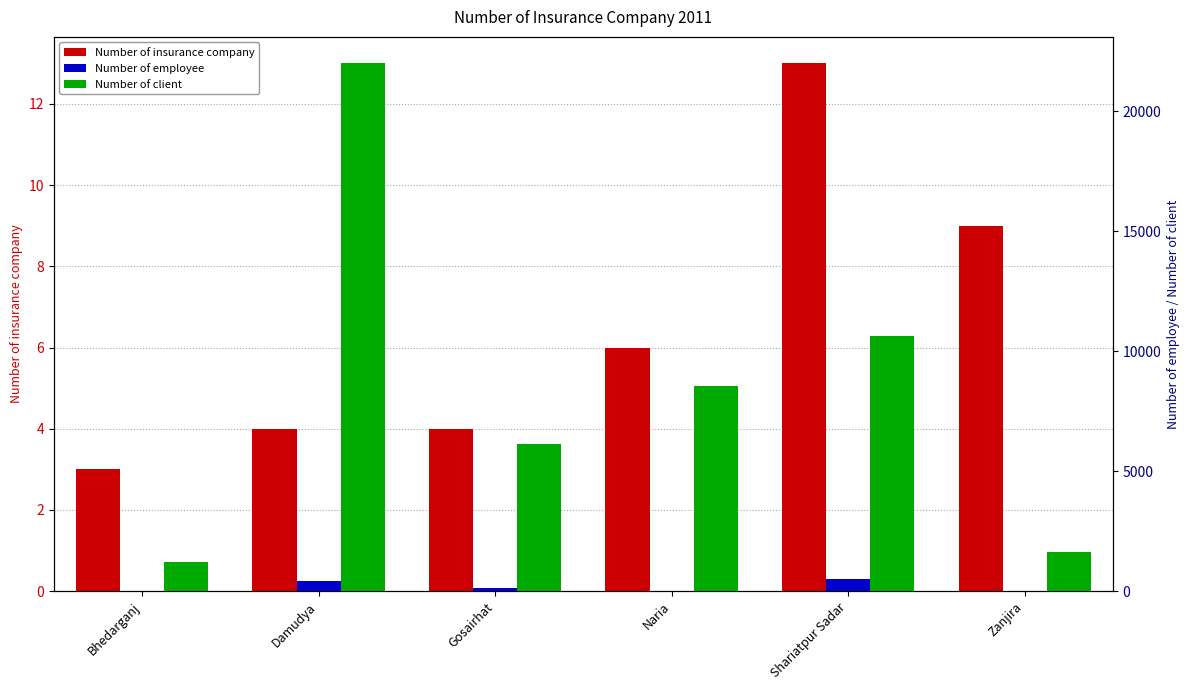

What position from the right is Gosairhat?

4